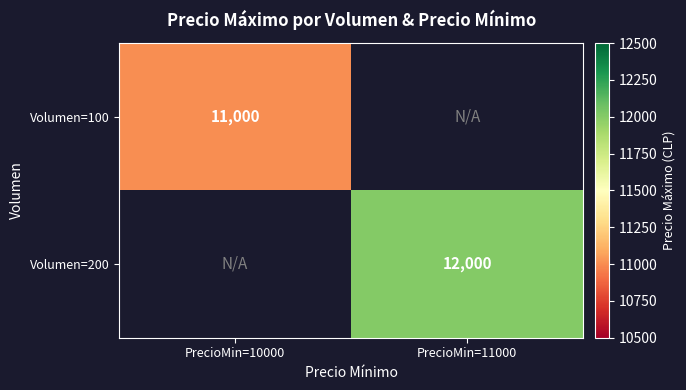

Is it true that Volumen=200 equals 12000 at PrecioMin=11000?

True